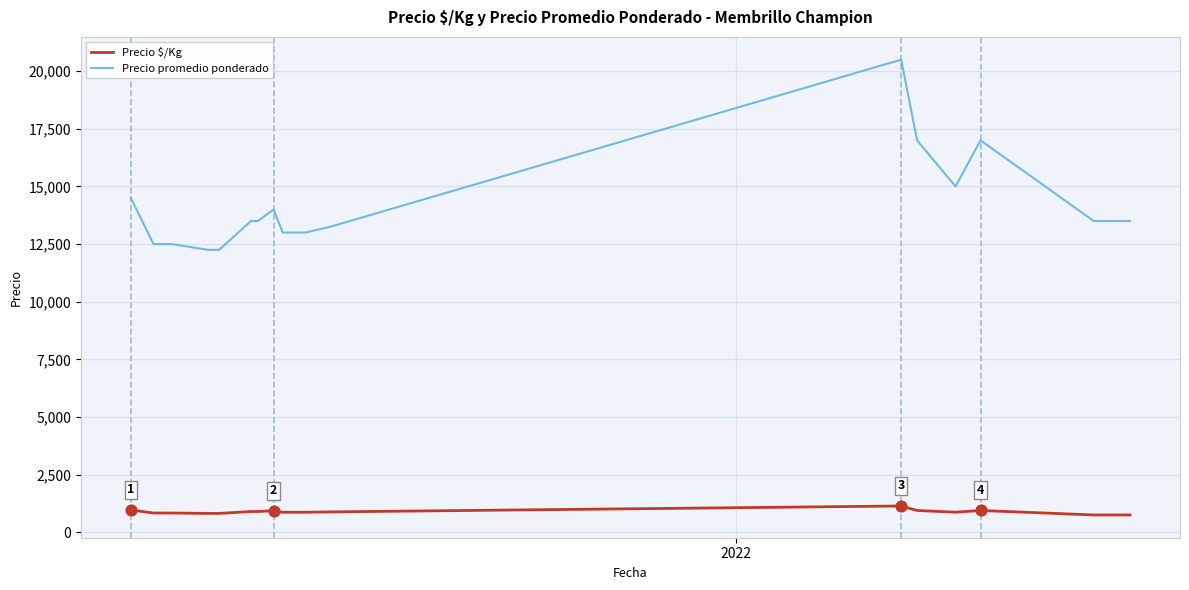

Rank the series by their average value, from highest to lowest.

Precio promedio ponderado, Precio $/Kg